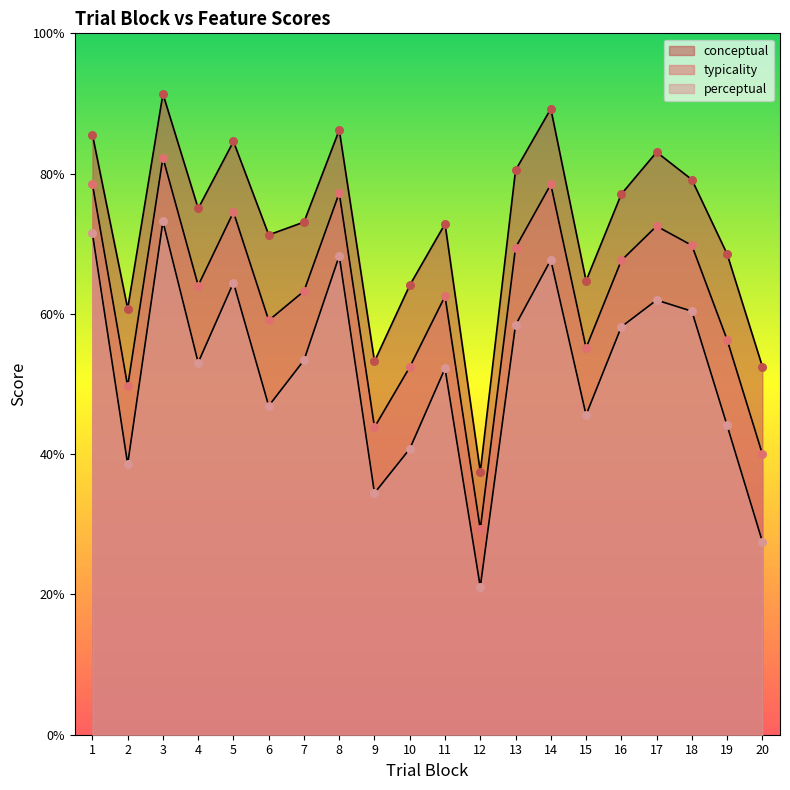

What is the total value across all series at 16?

202.8